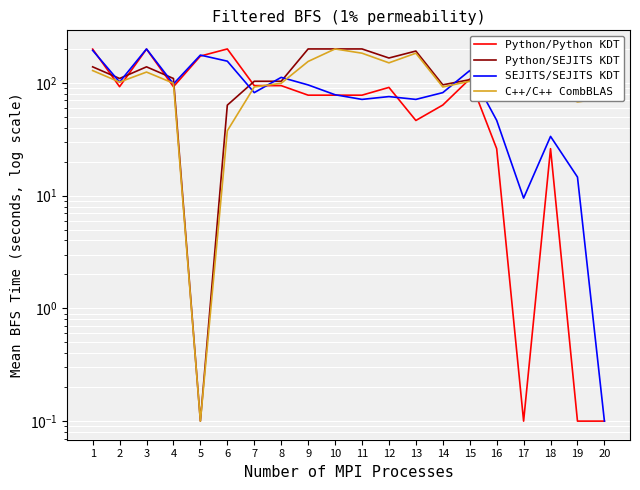

At which category does the chart reach its minimum across all series?

17